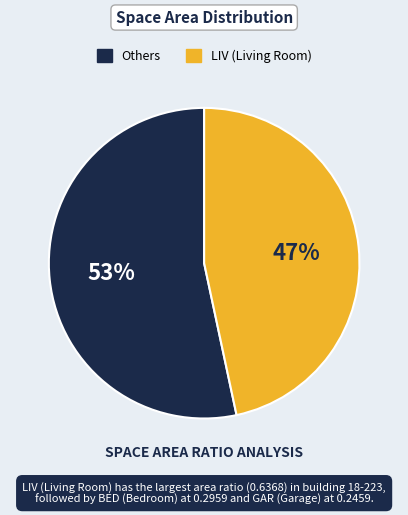

Is there any slice that represents more than half of the pie?

Yes